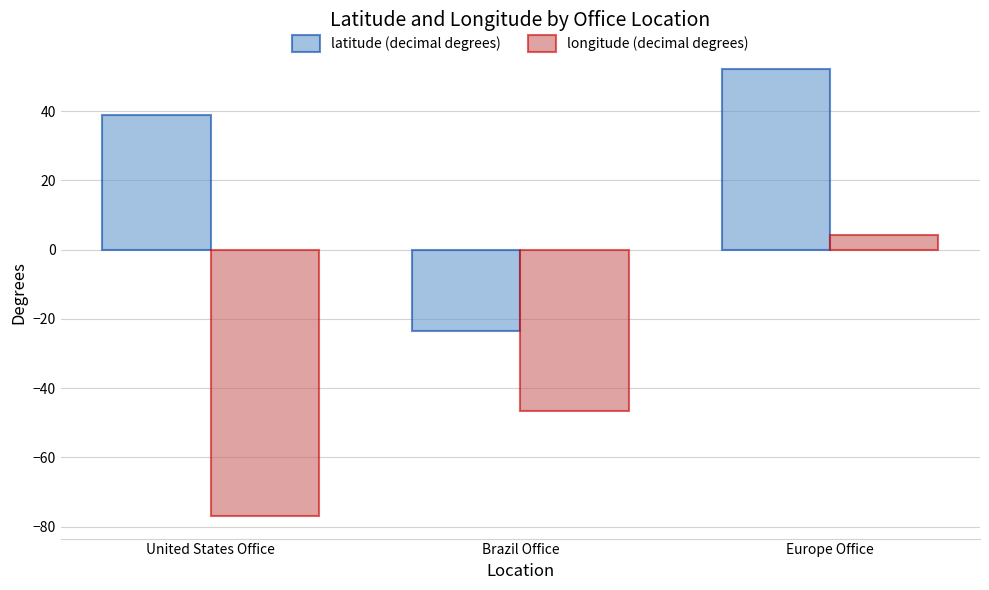

Reading left to right, transcribe all the data shown in this chart.

latitude (decimal degrees): 38.9	-23.6	52.1
longitude (decimal degrees): -77.0	-46.7	4.3